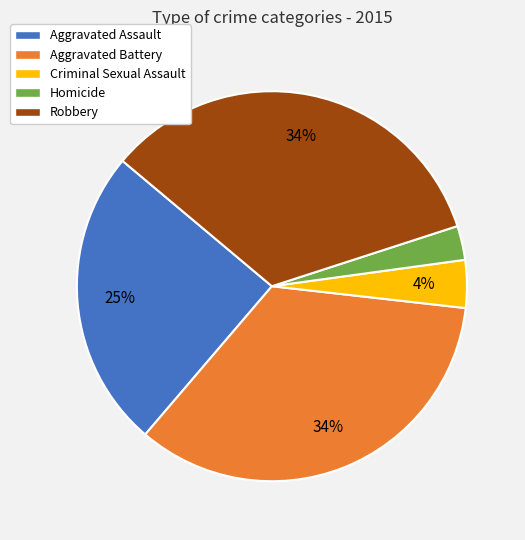

To the nearest percent, what is the difference between the Homicide and Criminal Sexual Assault slice percentages?

1%